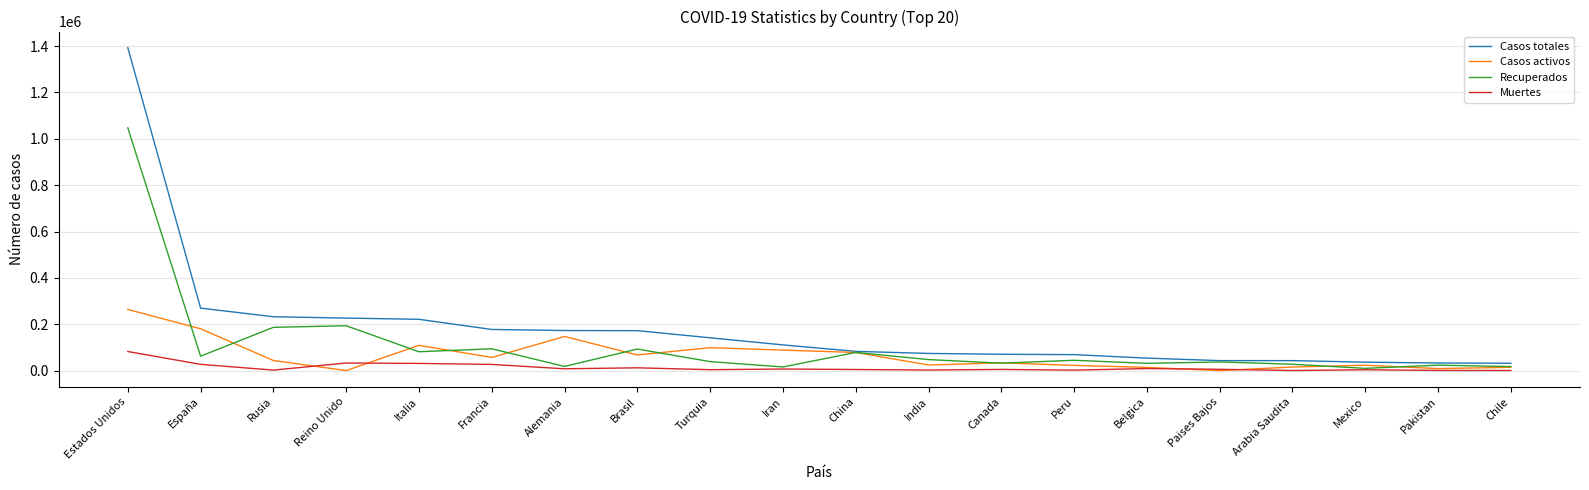

What is the approximate value of Muertes at Chile, to the nearest 50?

350